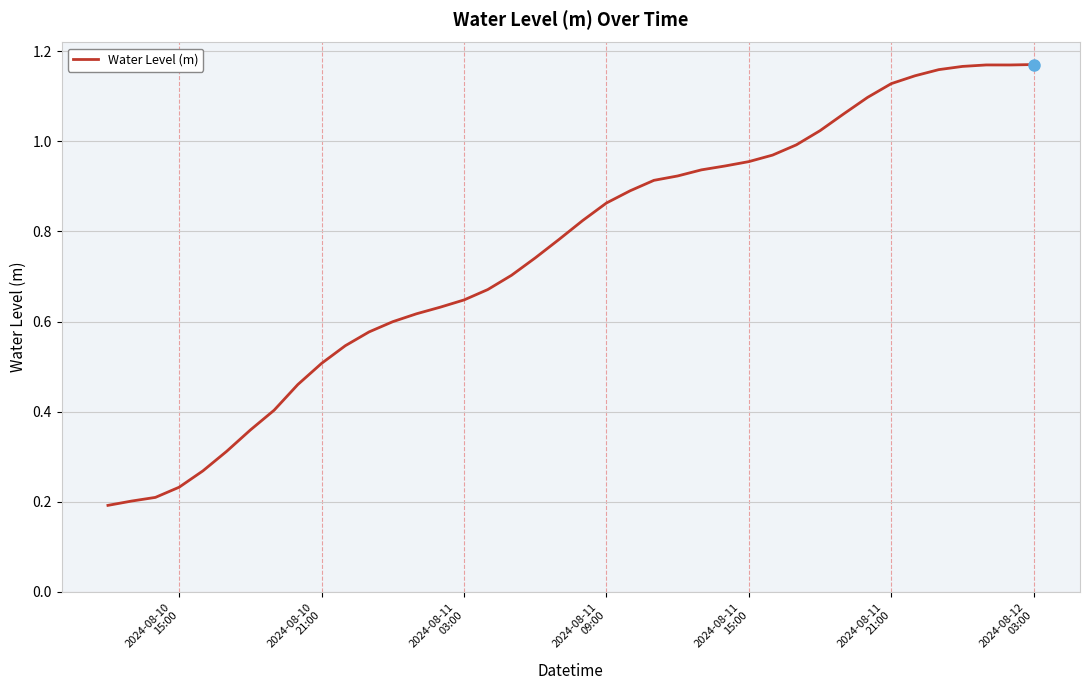

What is the average value?

0.8